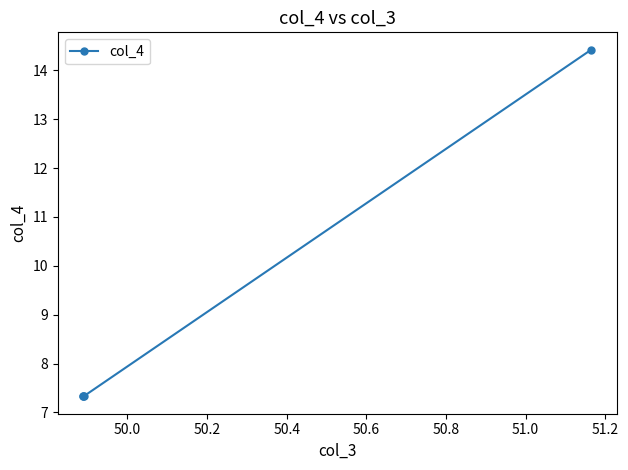

What is the minimum value shown in the chart?

7.3